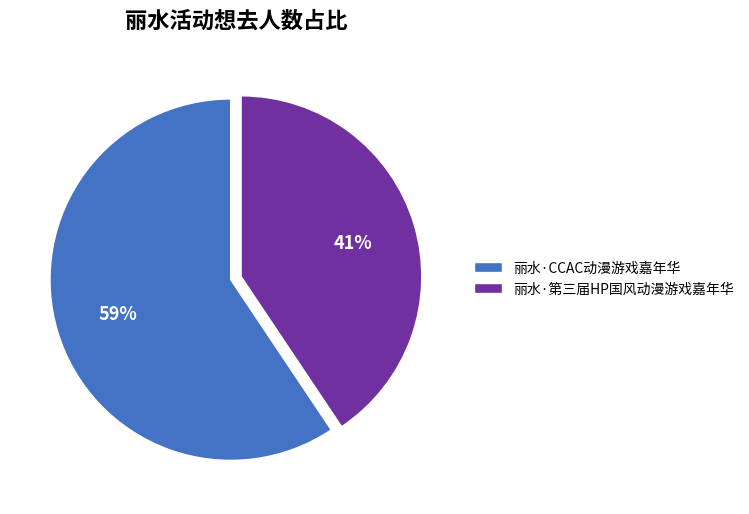

How many slices are in this pie chart?

2